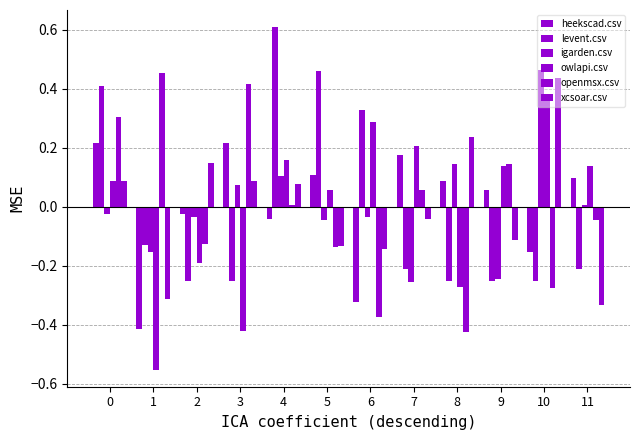

What is the difference between the maximum and second lowest values in the openmsx.csv series?

0.8